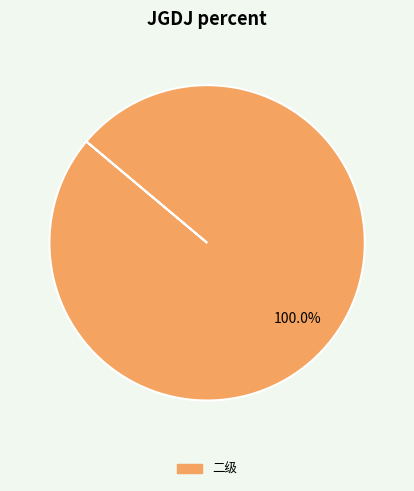

What percentage is the 二级 slice, to the nearest percent?

100%